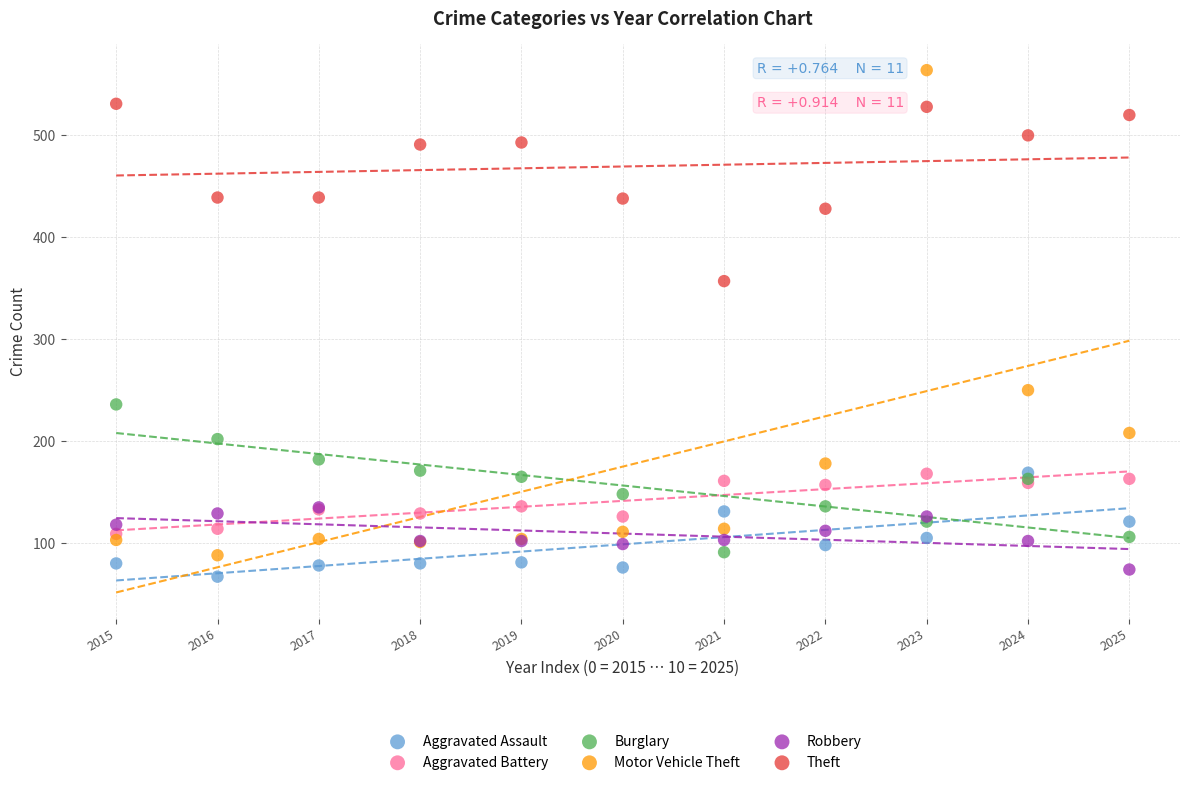

What are all the series names shown in the legend?

Aggravated Assault, Aggravated Battery, Burglary, Motor Vehicle Theft, Robbery, Theft